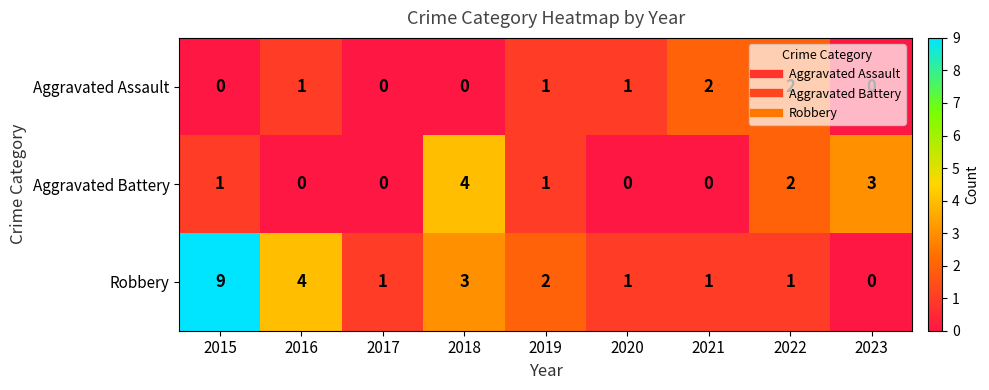

The value of Aggravated Assault at 2016 is 1. True or false?

True